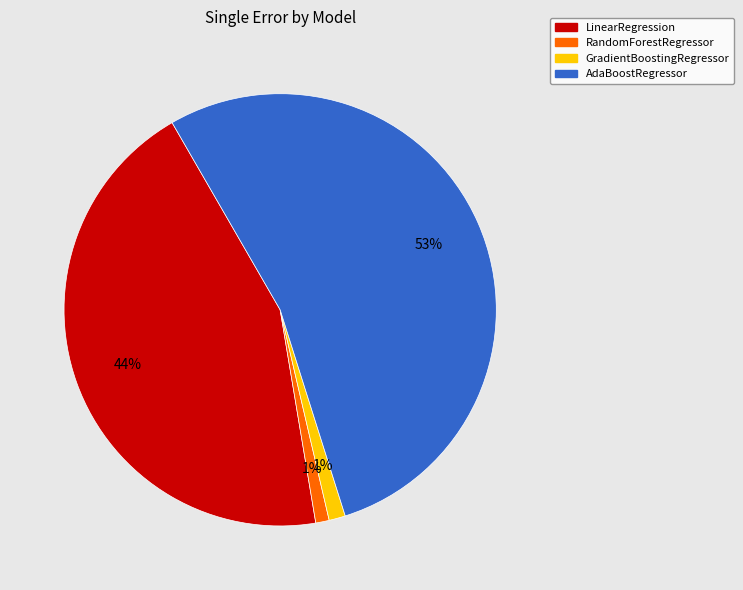

Which slice is the largest?

AdaBoostRegressor